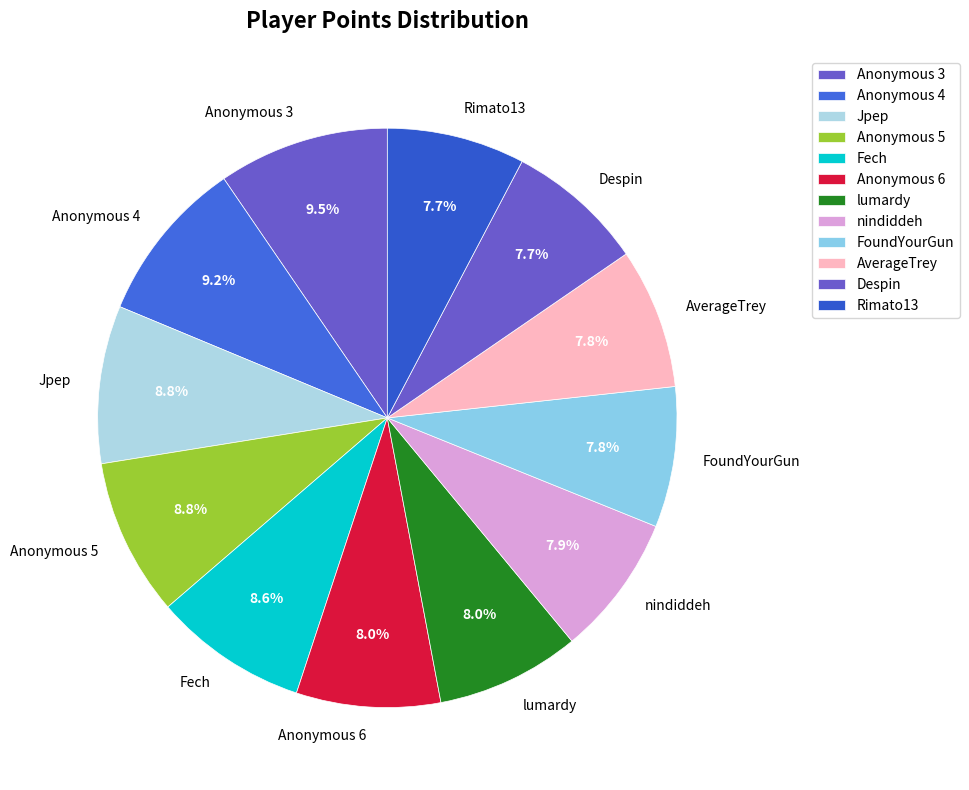

Does lumardy represent more than half of the total?

No